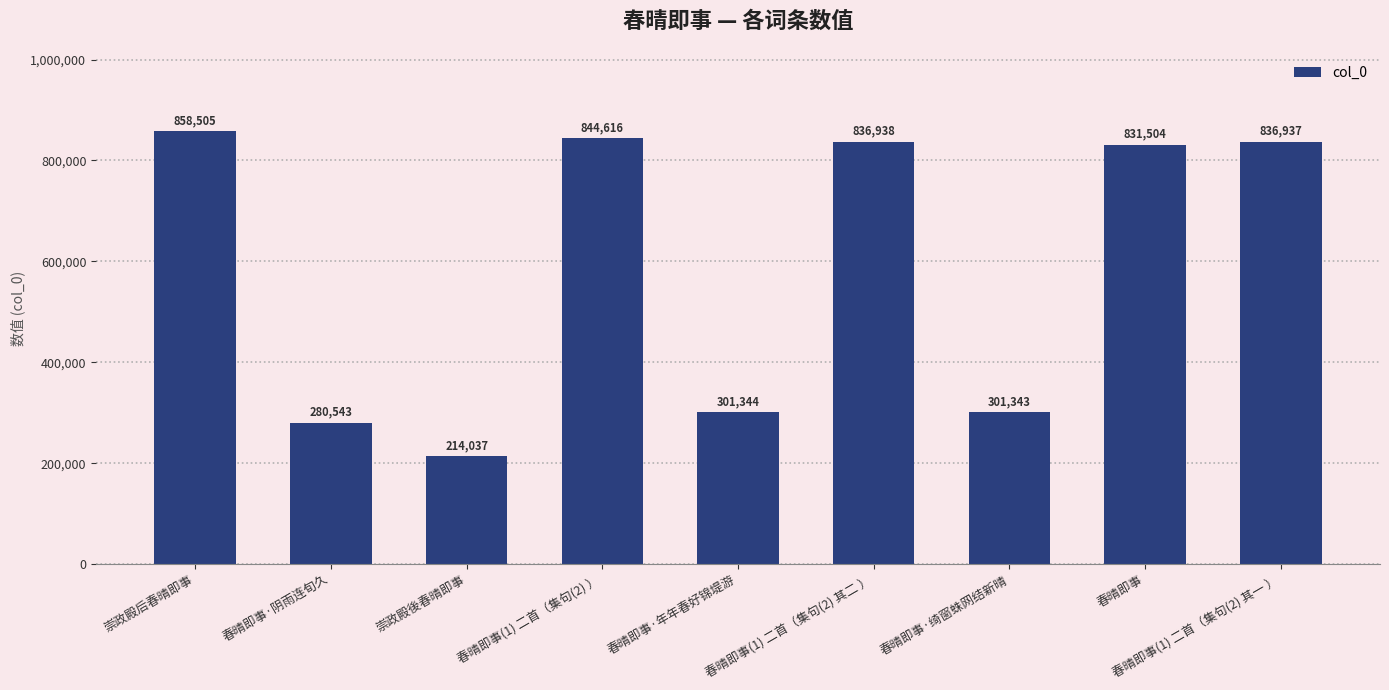

What is the sum of the values at 春晴即事(1) 二首（集句(2) ） and 春晴即事·年年春好锦堤游?

1145960